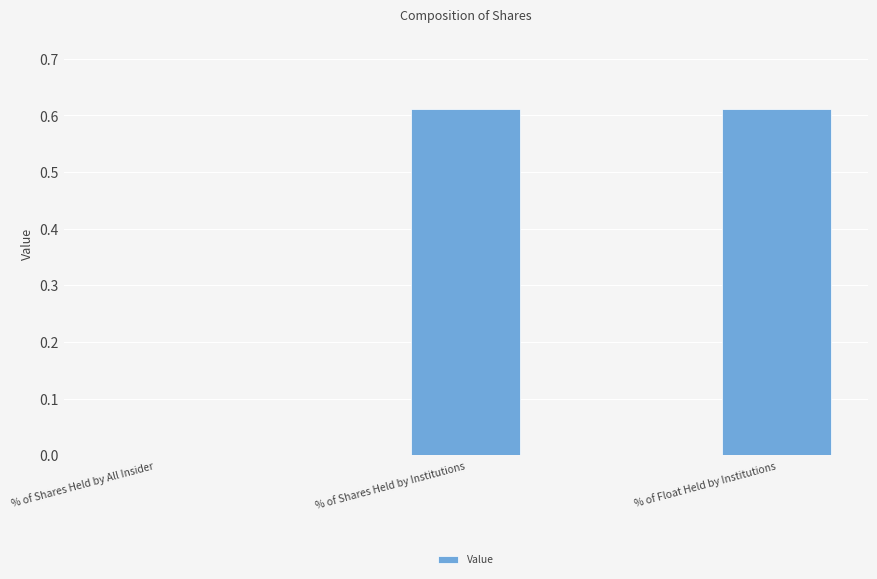

Which has a higher value, % of Shares Held by All Insider or % of Shares Held by Institutions?

% of Shares Held by Institutions